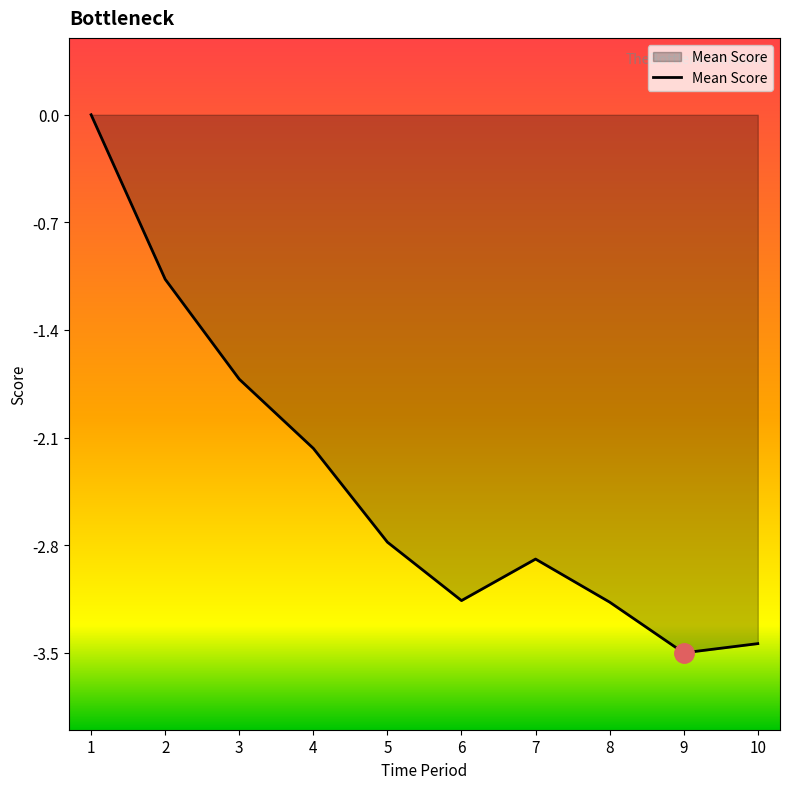

Between 2 and 9, which is larger?

2